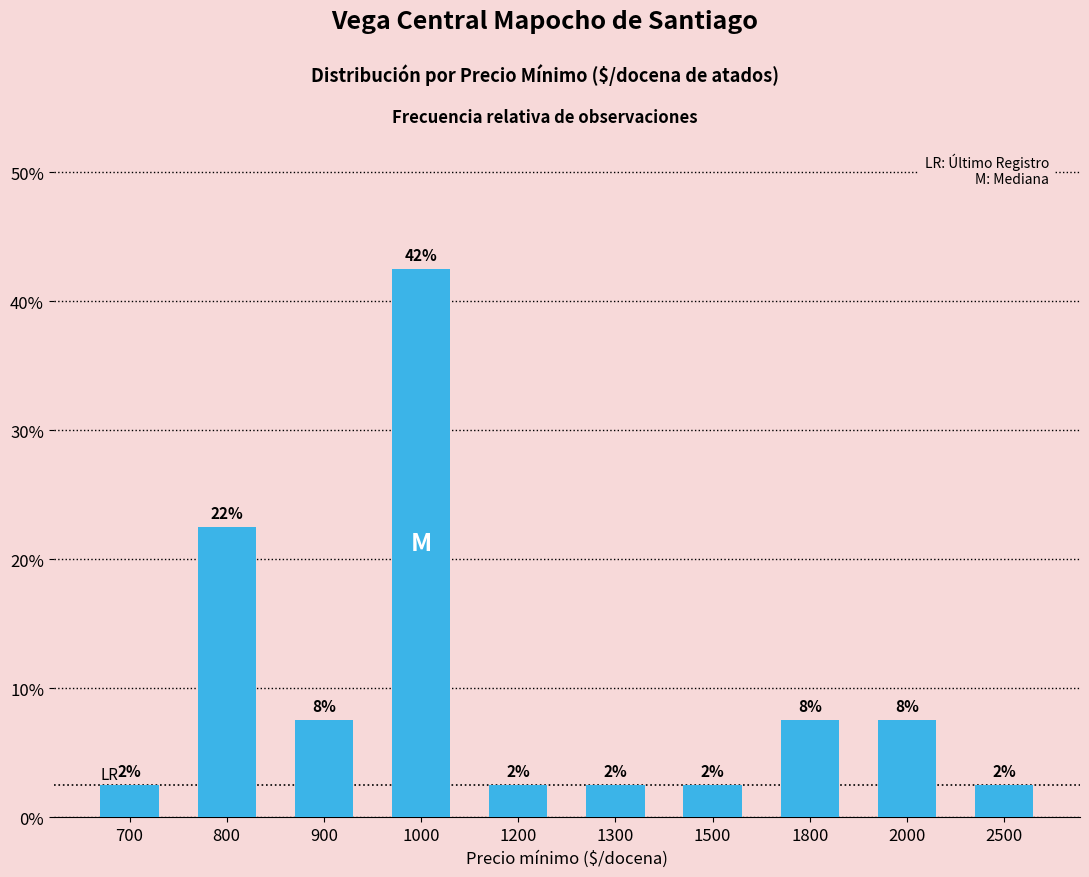

Which label corresponds to the smallest value in the chart?

700